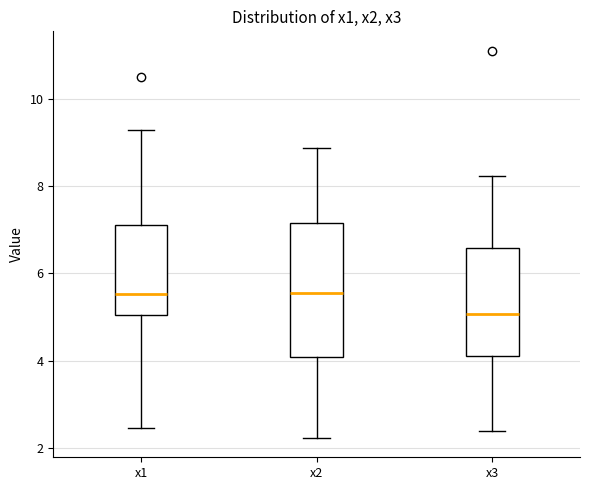

Reading left to right, read every box against the y-axis: the position of its median line, the range the box covers, and the ends of its whiskers. The values are not printed on the chart, so give them approximately, as read against the axis.

x1: median 5.6, box 5.0 to 7.2, whiskers 2.4 to 9.2
x2: median 5.6, box 4.0 to 7.2, whiskers 2.2 to 8.8
x3: median 5.0, box 4.0 to 6.6, whiskers 2.4 to 8.2